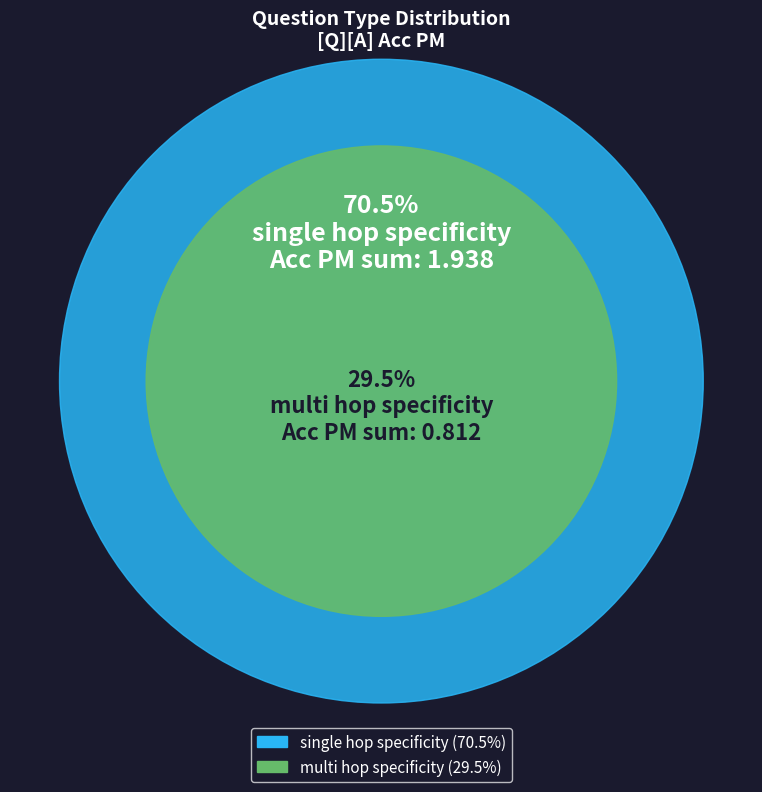

Which category has the biggest portion of the pie?

single_hop_specificity